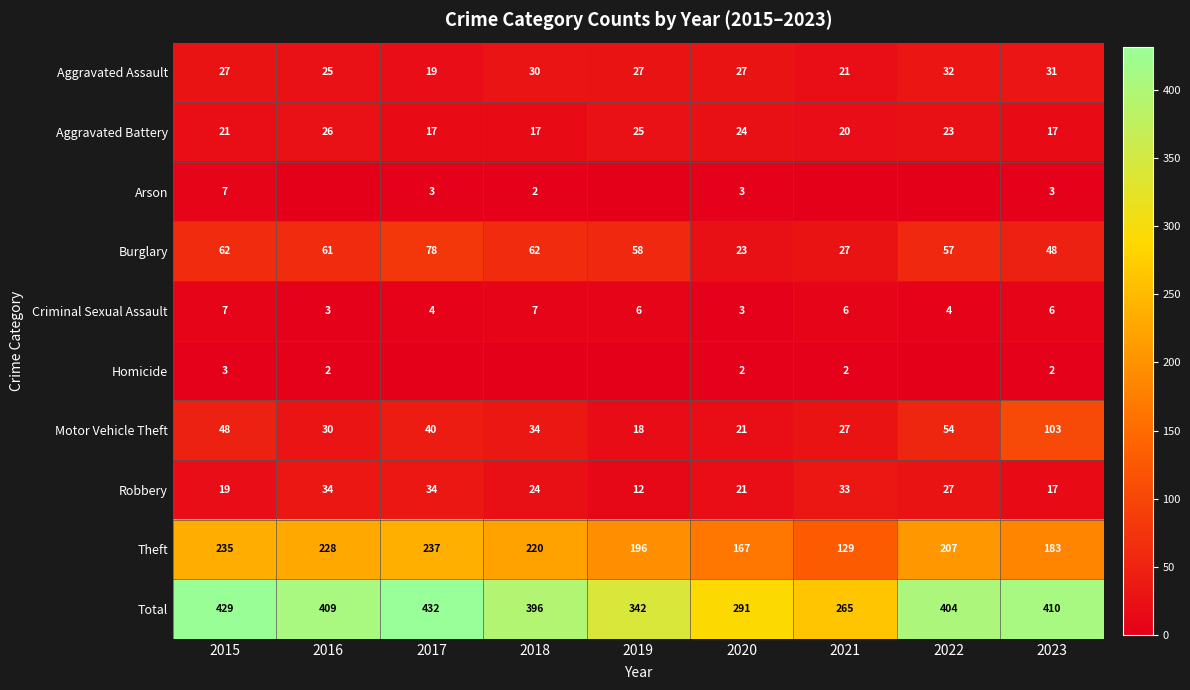

What is the spread (max minus min) of values at 2023?

408